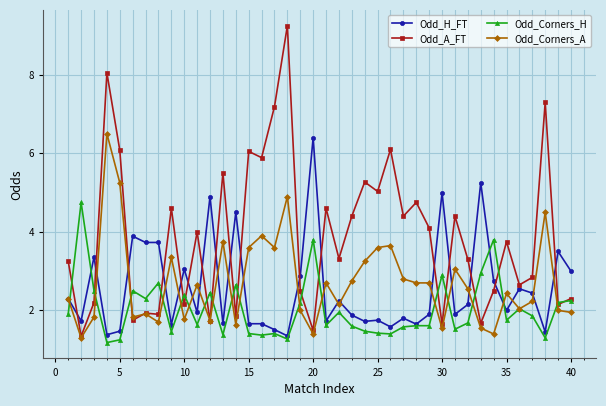

True or false: Odd_H_FT and Odd_A_FT intersect in this chart.

True